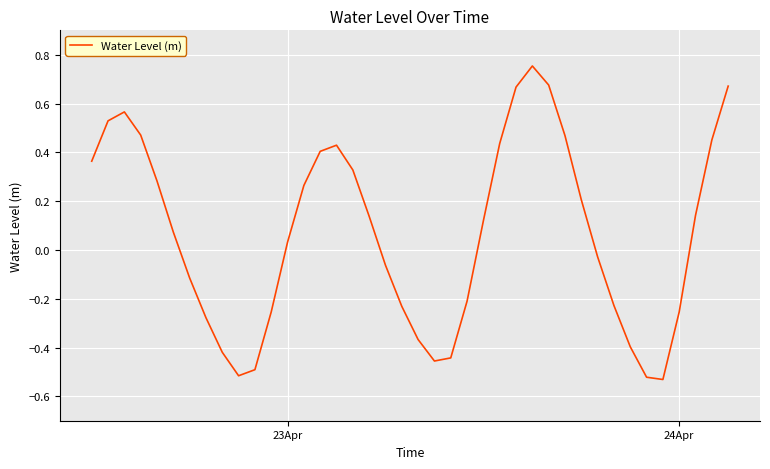

What is the value of the 21st point from the left?

-0.4